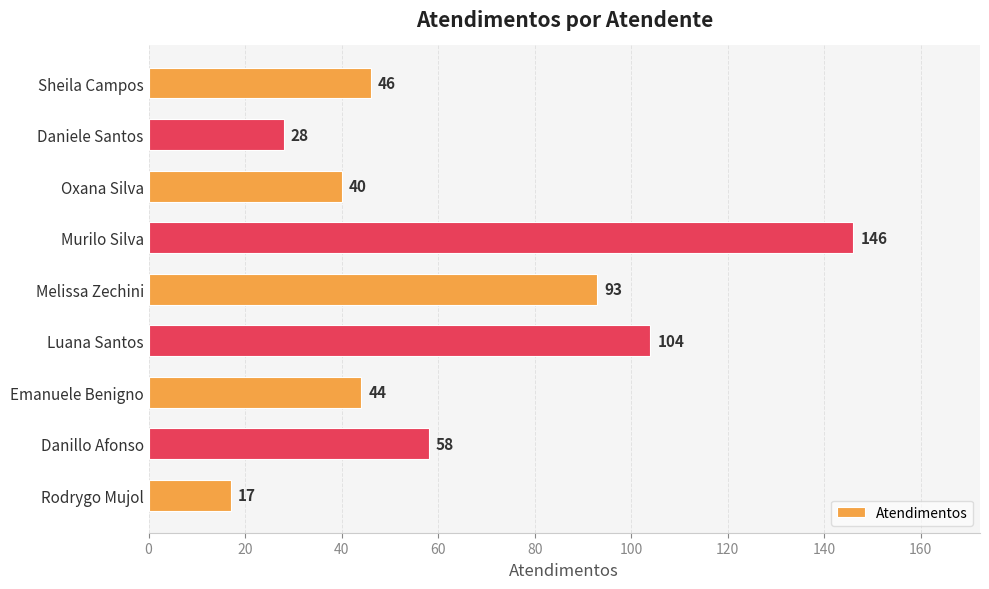

What is the approximate value at Melissa Zechini?

93